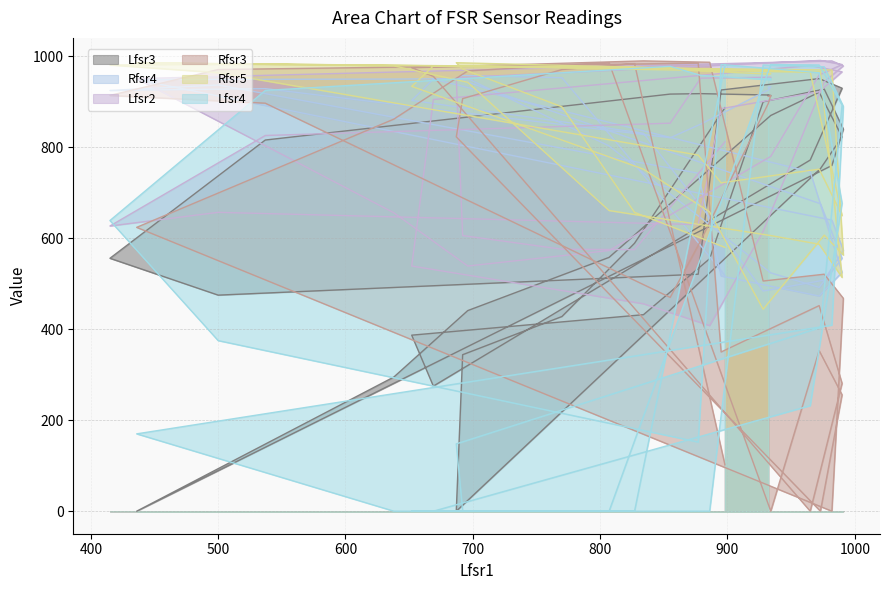

Count the number of data series in this chart.

6